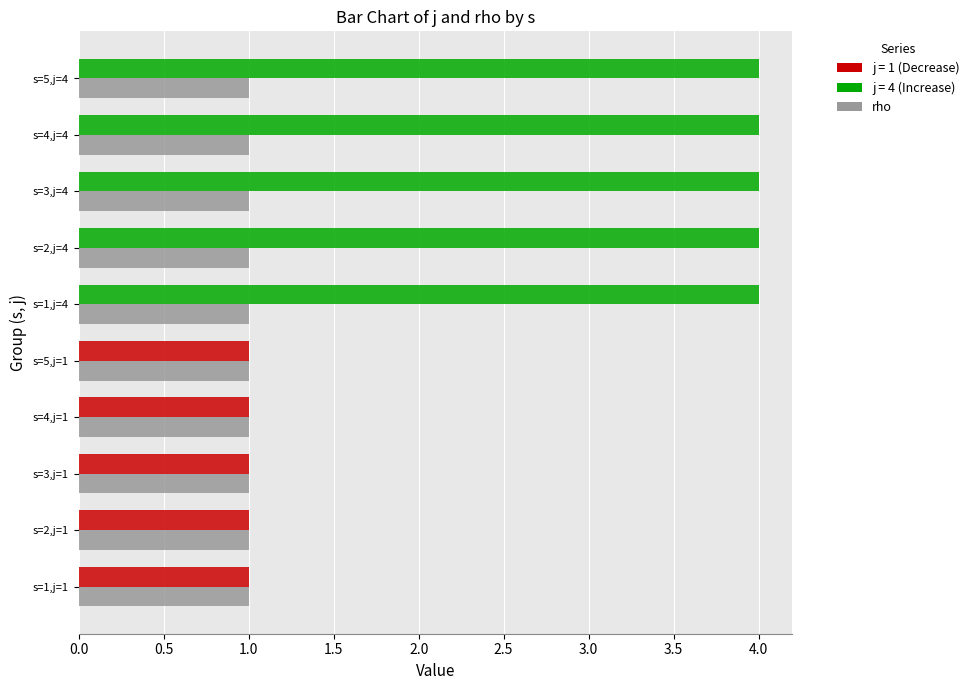

What is the maximum value shown in the chart?

4